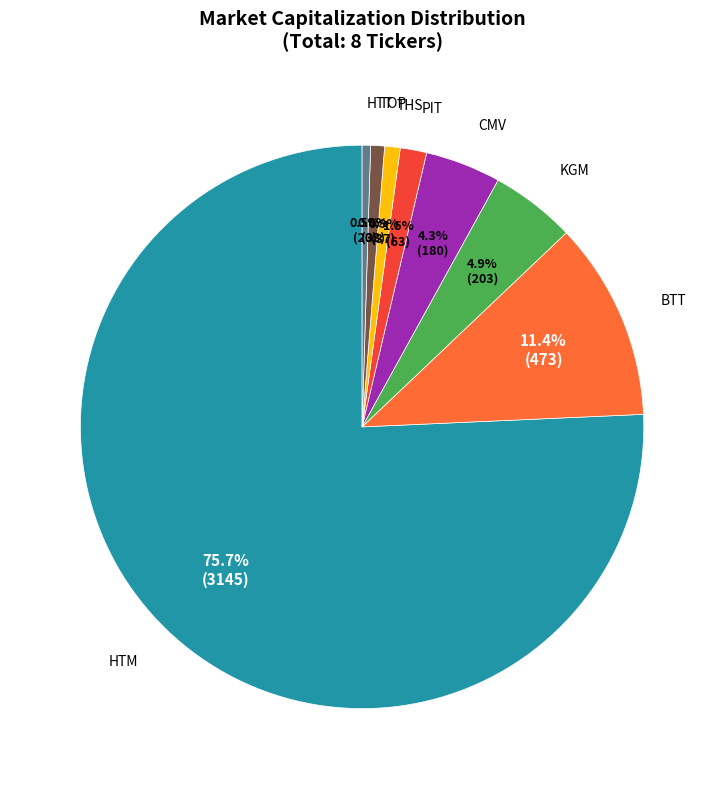

How many slices are in this pie chart?

8